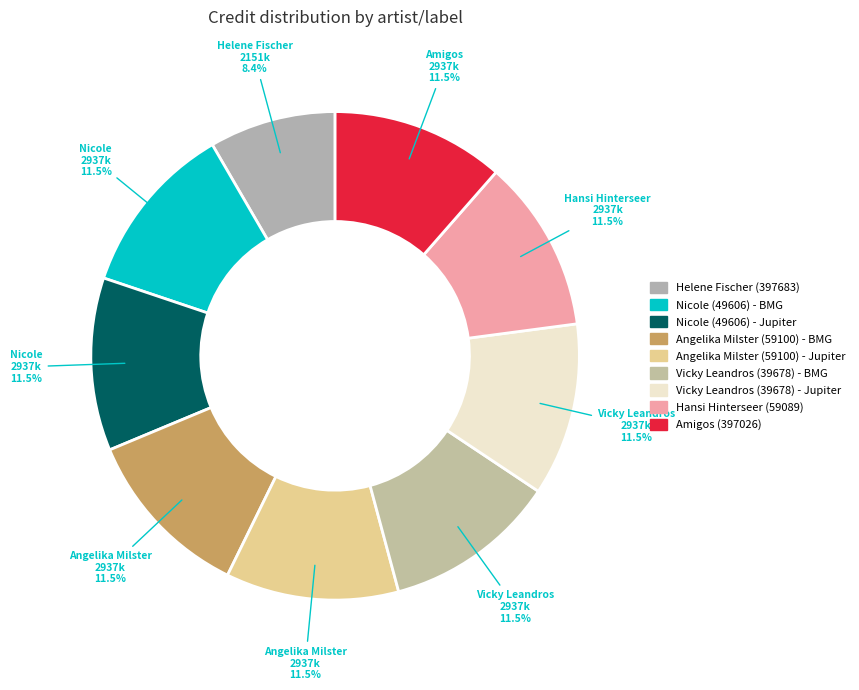

How many slices are in this pie chart?

9